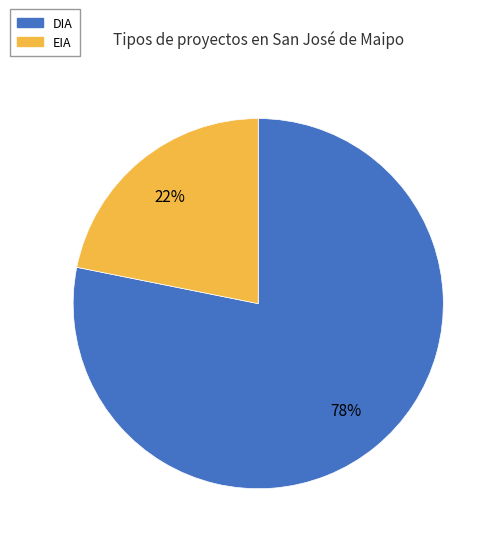

Which category has the smallest portion of the pie?

EIA